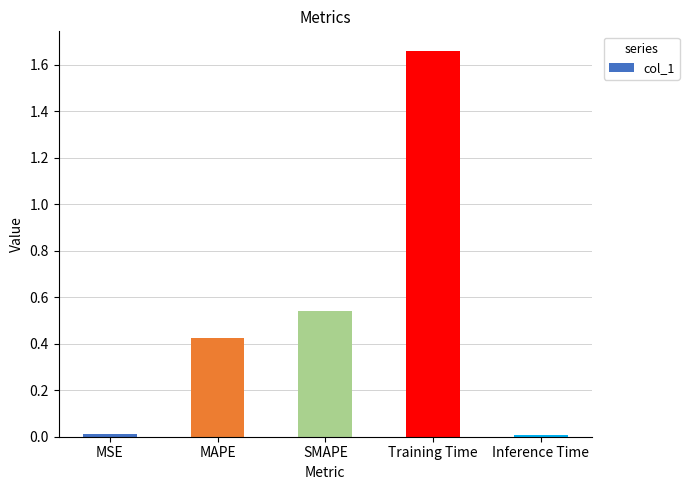

Between Inference Time and Training Time, which is larger?

Training Time